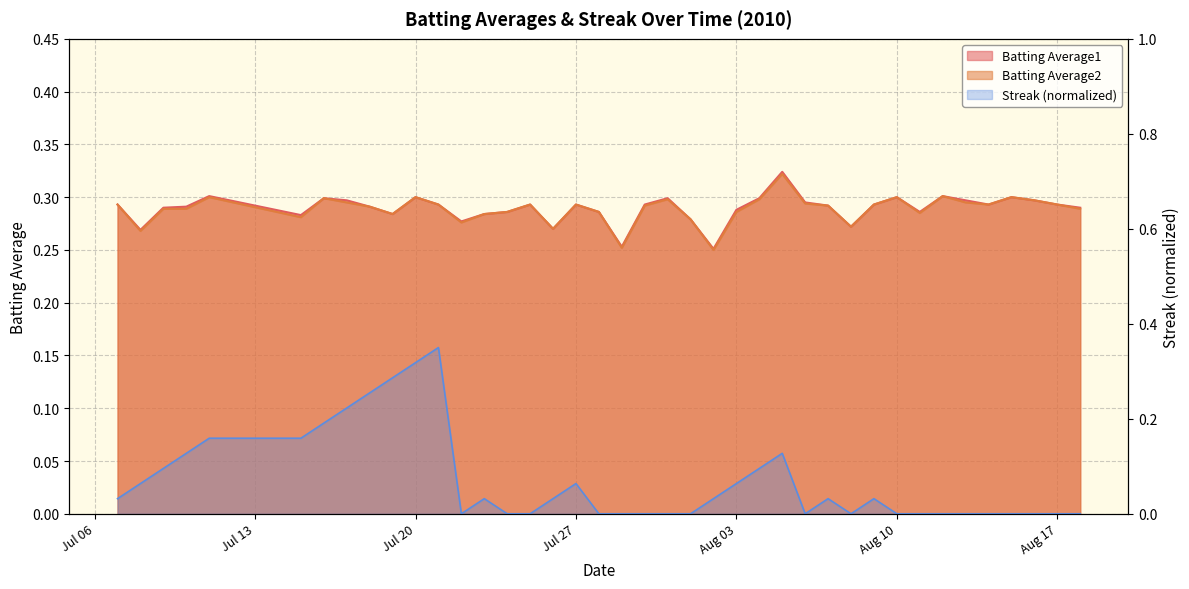

Is the value of Batting Average1 at 11 greater than the value of Streak at 33?

Yes